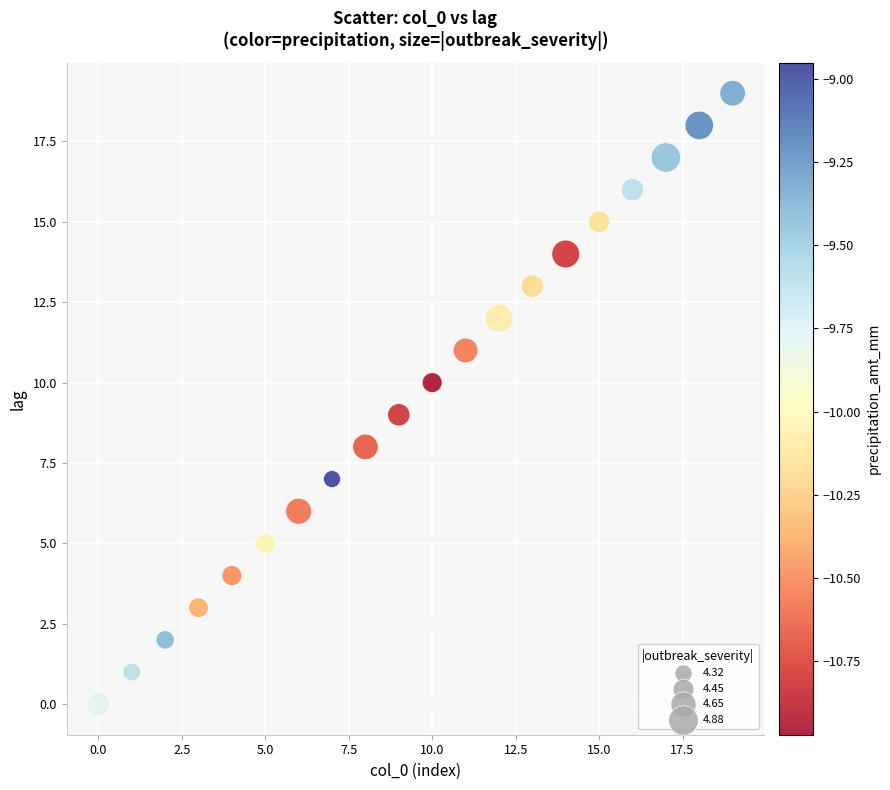

What is the range of Y values (max minus min)?

19